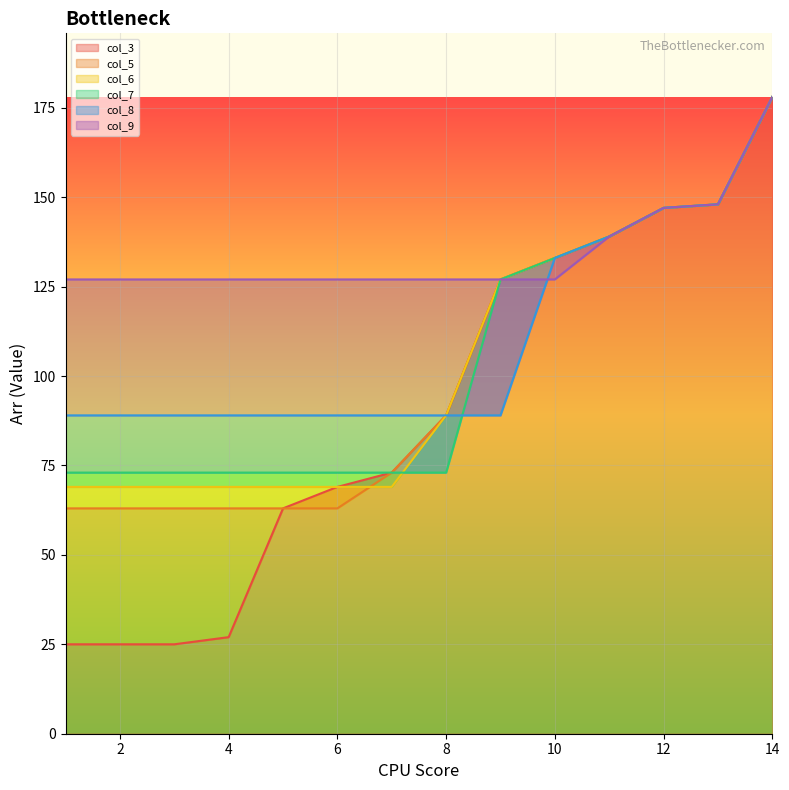

The value of col_6 at 5 is 69. True or false?

True